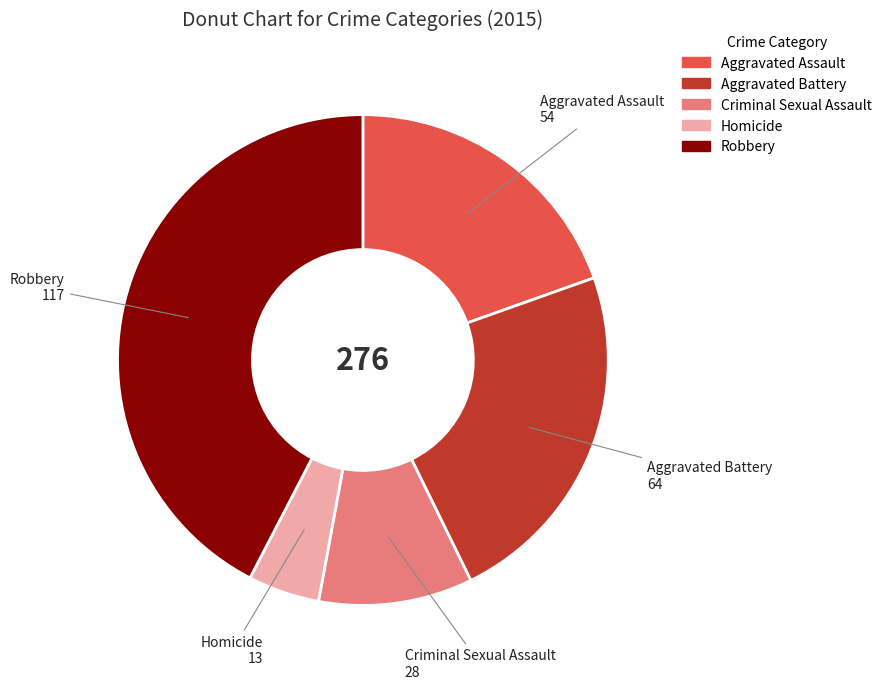

What is the ratio of the value at Aggravated Assault to the value at Homicide?

4.2